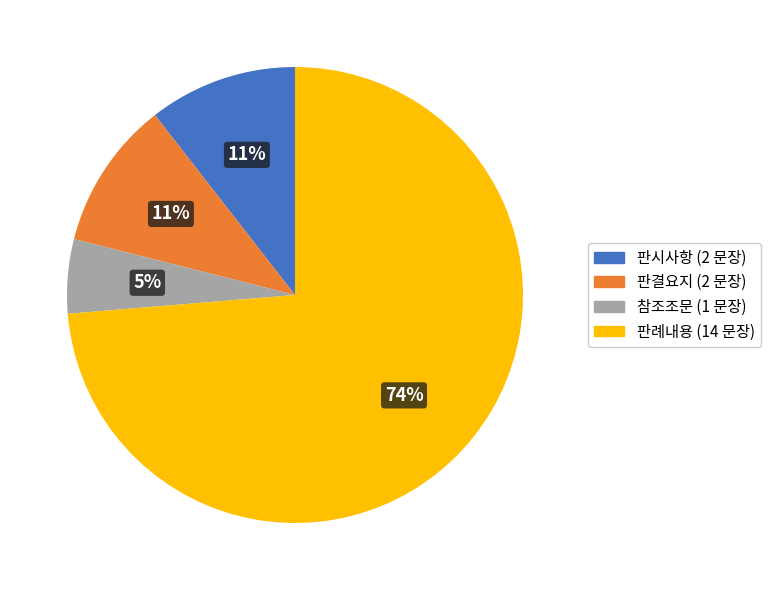

The 참조조문 slice represents 5% of the pie. True or false?

True